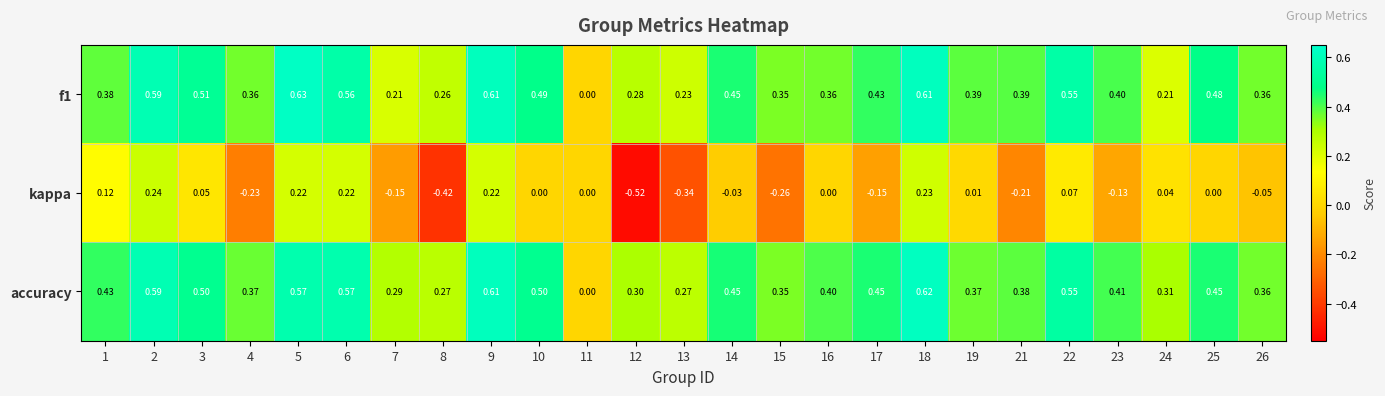

Which series has the largest total across all categories?

accuracy